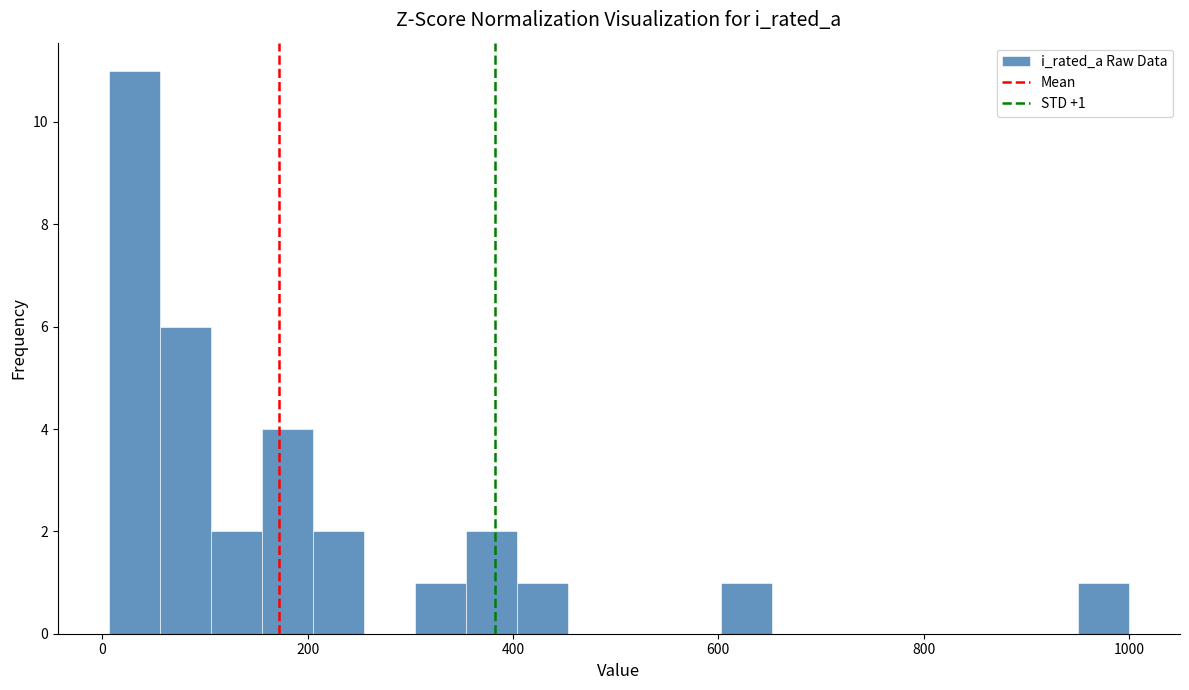

Read against the x-axis, roughly where is the centre of the tallest bar?

40